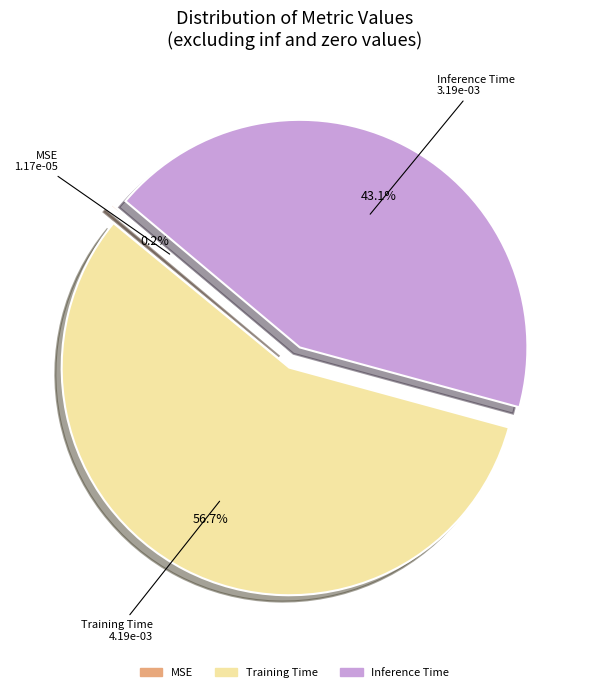

How much of the chart is everything except Training Time?

43.3%